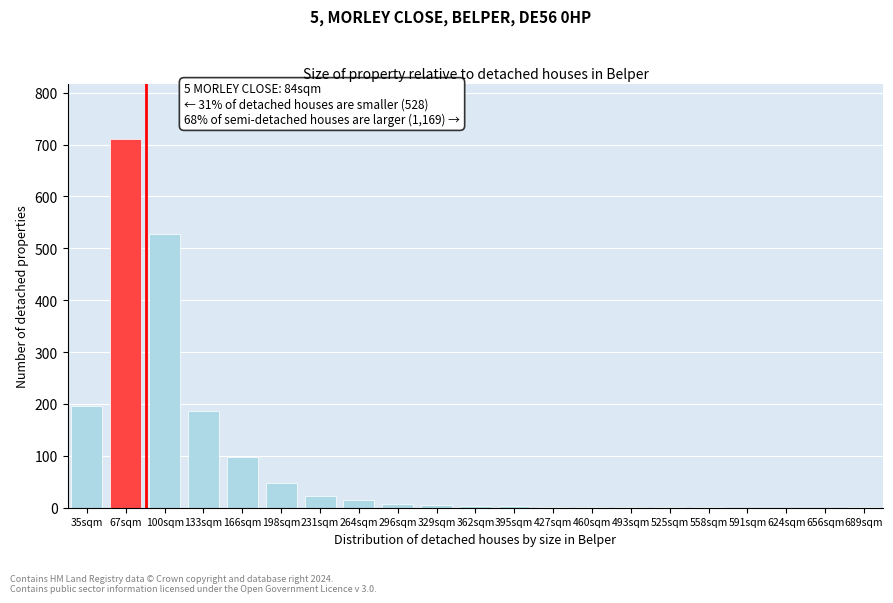

What is the greatest value displayed?

711